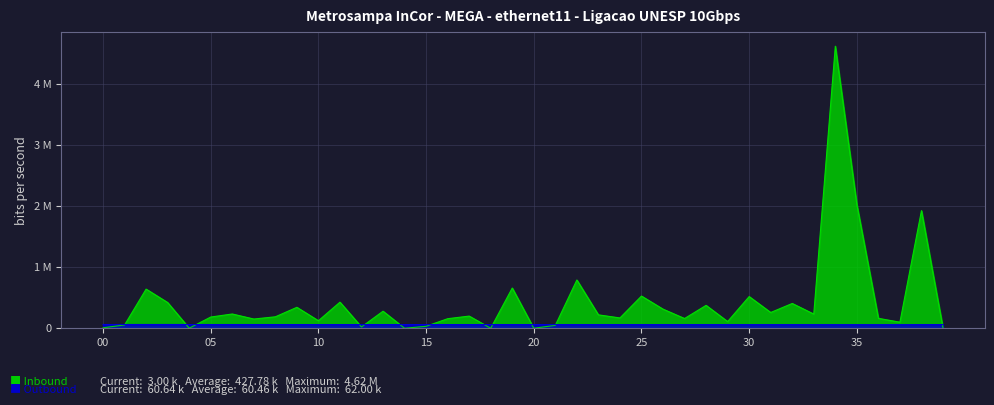

List the series in order of their overall mean, lowest first.

Outbound, Inbound